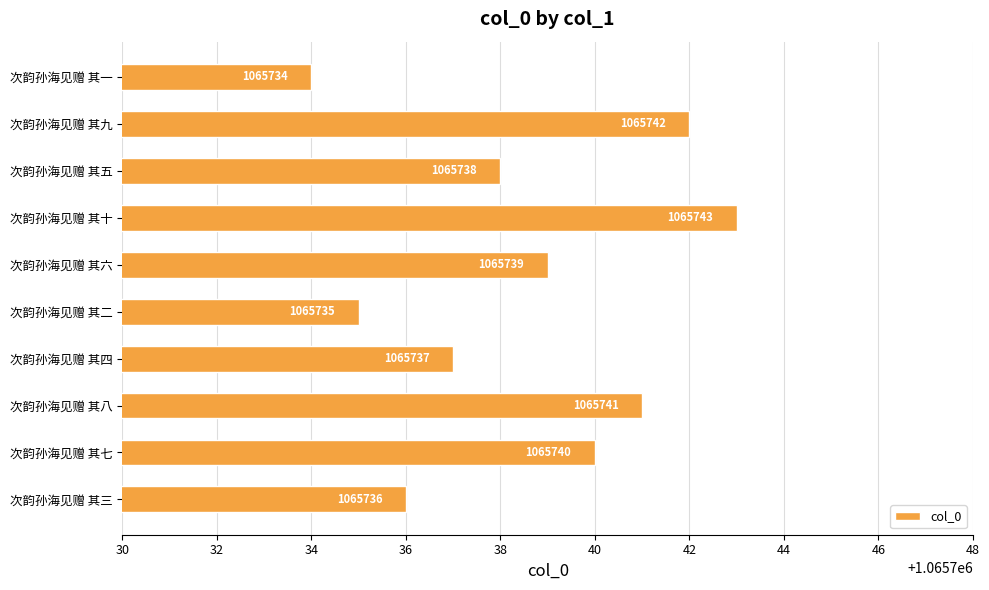

Is it true that the value at 次韵孙海见赠 其十 is 1065743?

True